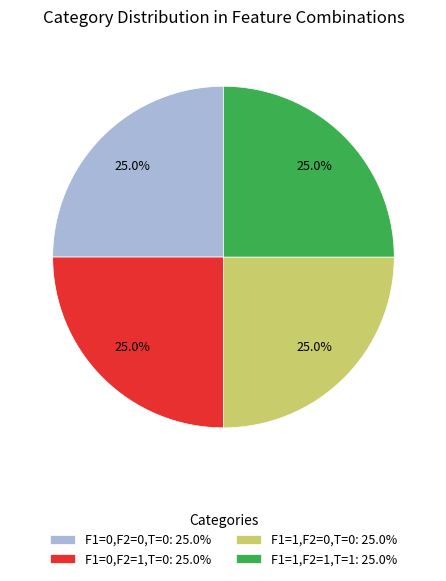

Is there any slice that represents more than half of the pie?

No